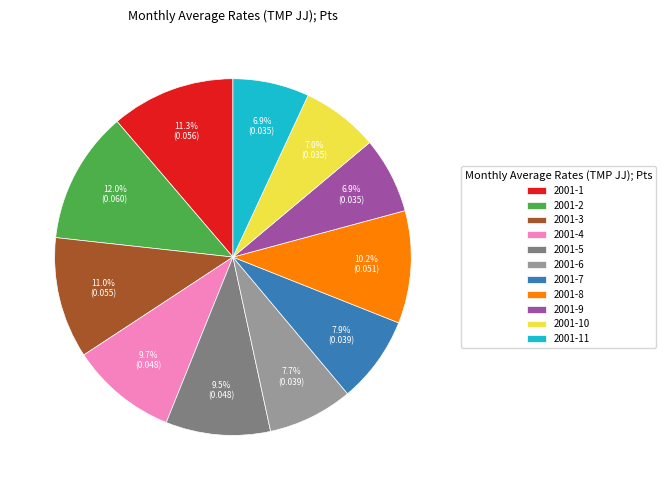

Does 2001-6 account for over 50% of the chart?

No